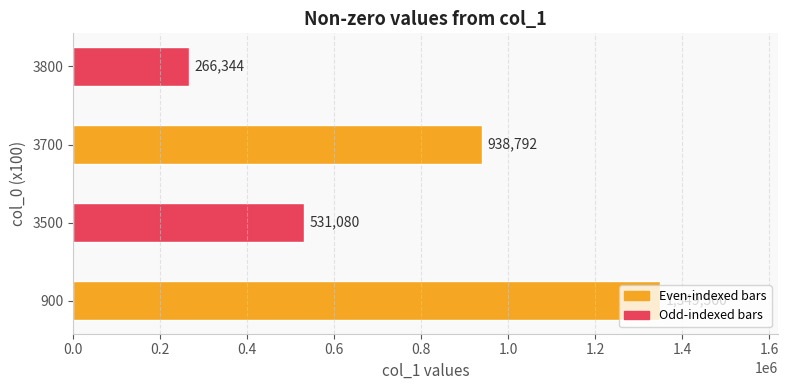

What is the average value?

771444